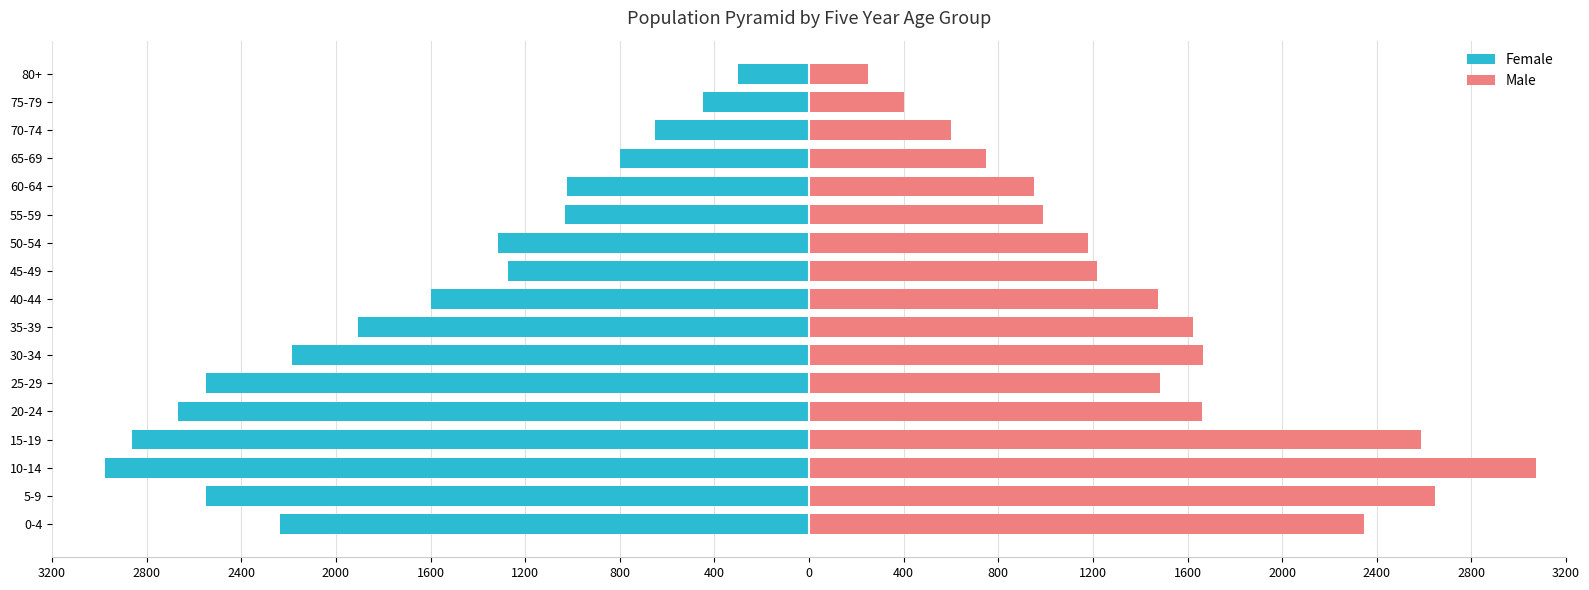

What is the sum of all Female values?

-28373